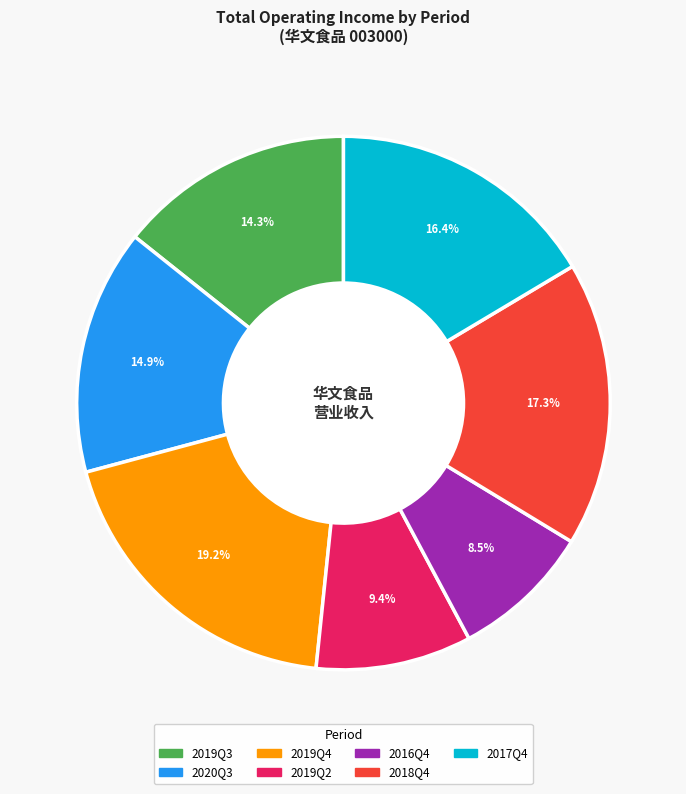

To the nearest percent, what is the difference between the 2020Q3 and 2017Q4 slice percentages?

2%